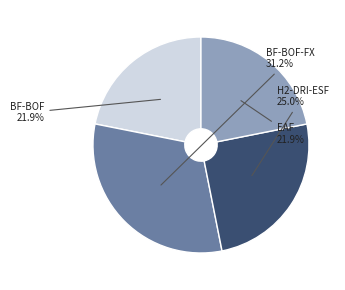

Does any single category account for the majority?

No